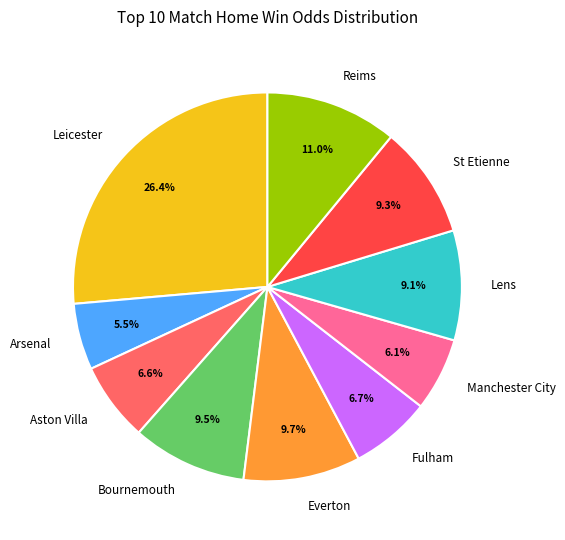

Between Bournemouth and Manchester City, which is larger?

Bournemouth